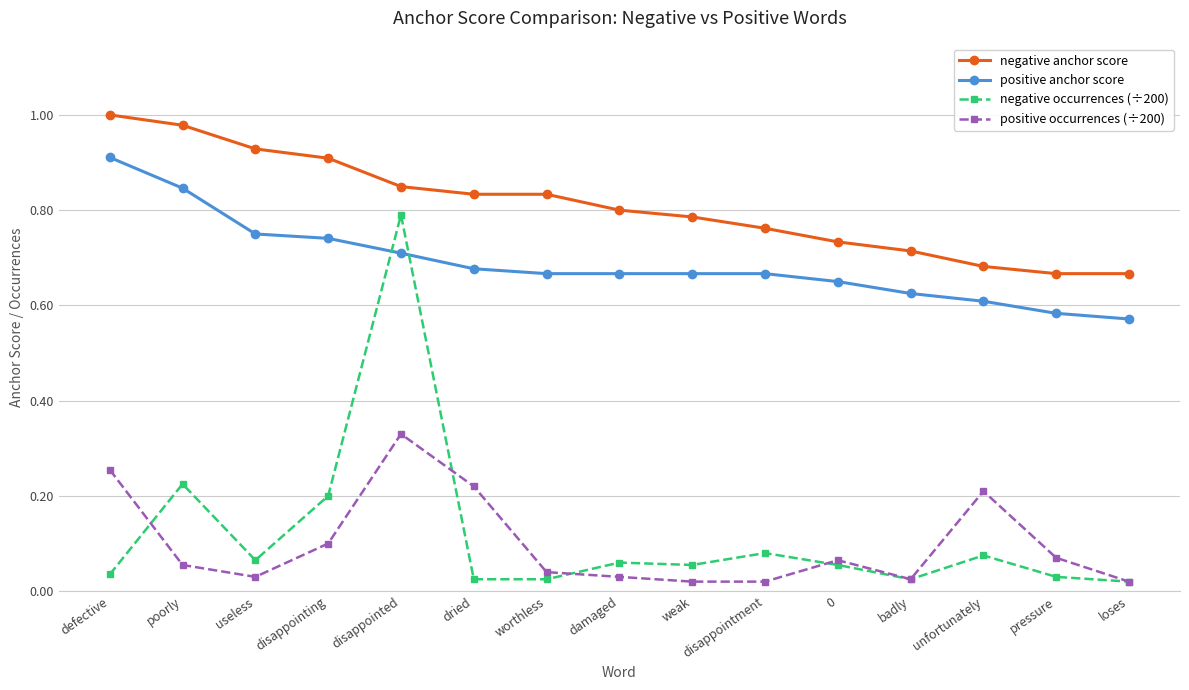

At how many categories does at least one series exceed 0?

15